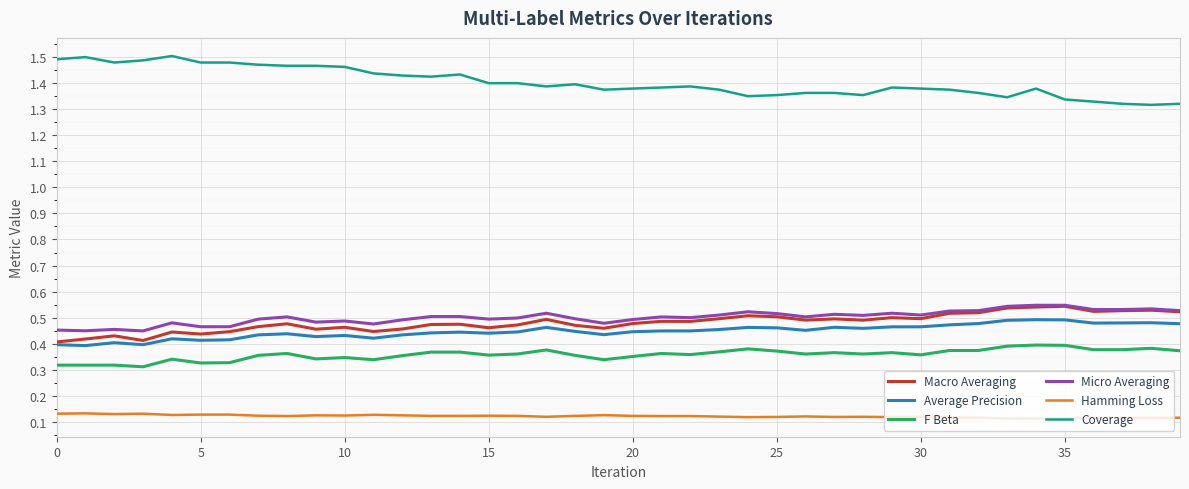

True or false: Macro Averaging and F Beta intersect in this chart.

False